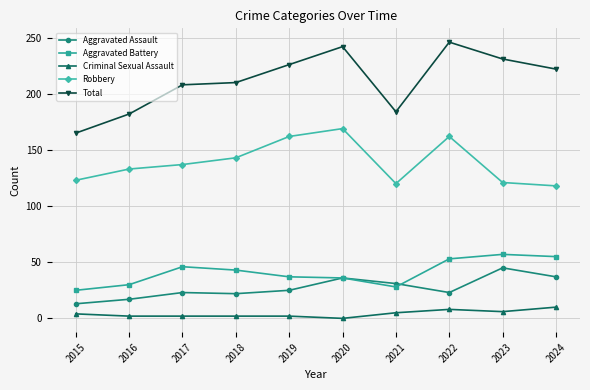

At how many categories does at least one series exceed 128?

10